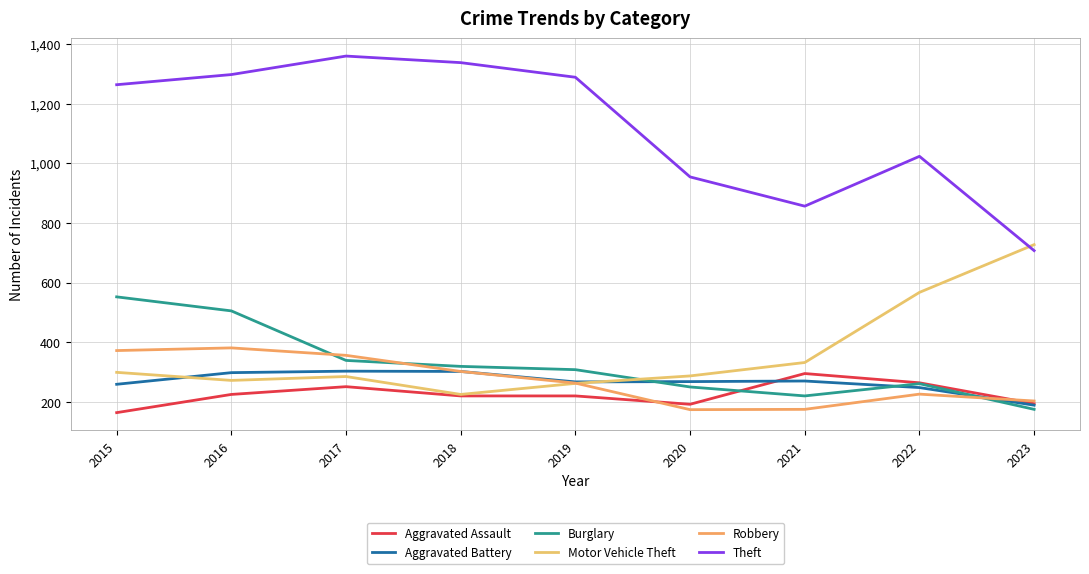

Where is Motor Vehicle Theft nearest to the value 476?

2022